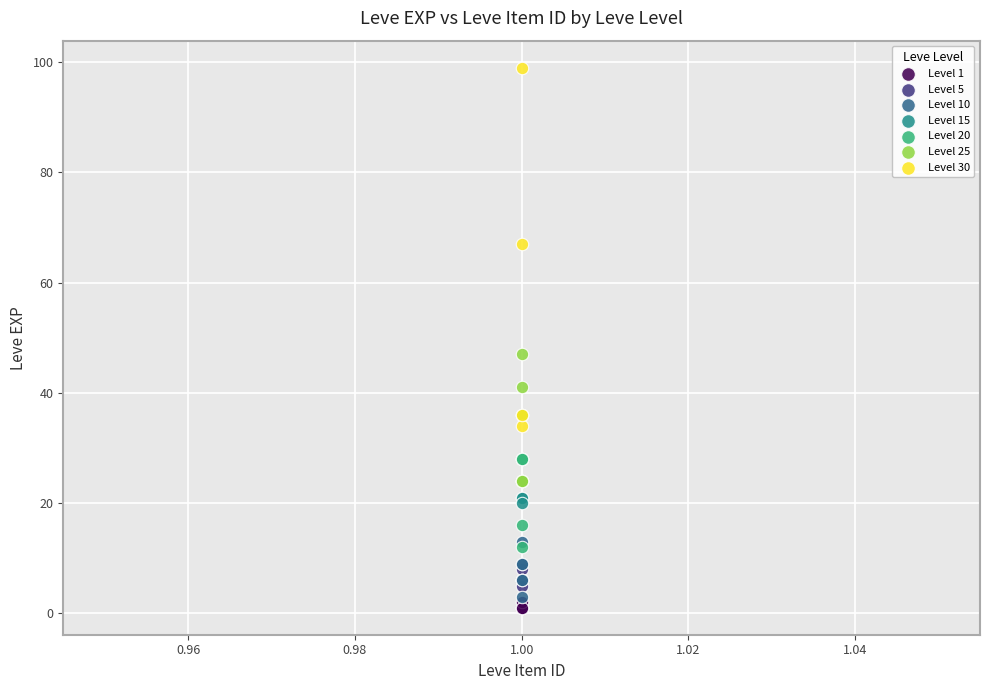

Which series contains the lowest Y value?

Level 1